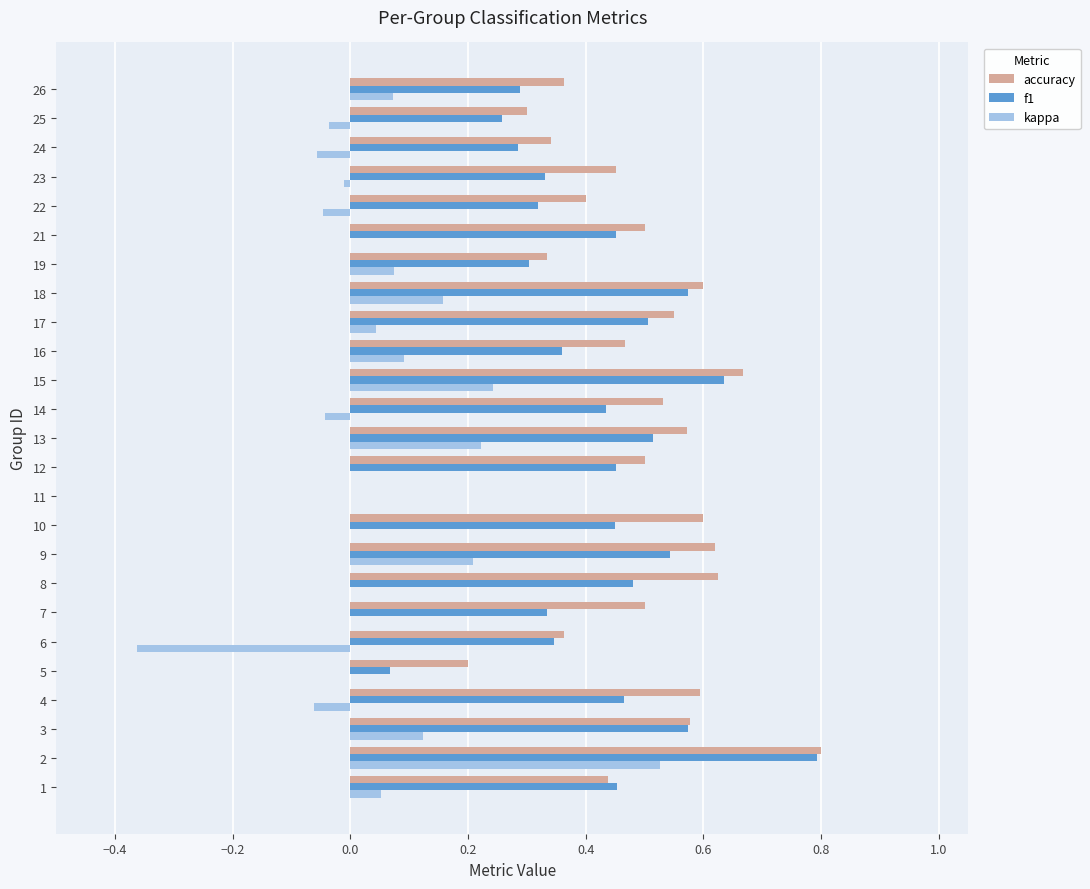

What is the maximum value for accuracy?

0.8